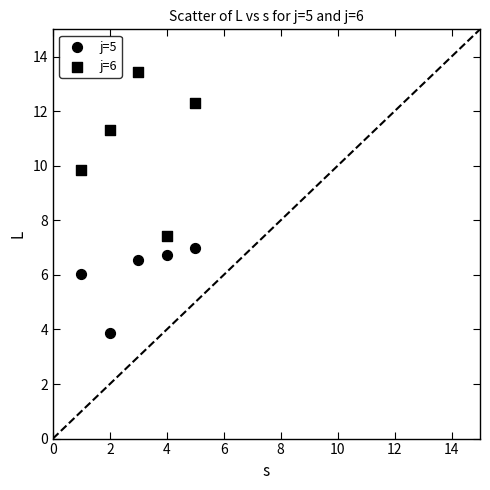

How many points are shown in the scatter plot?

10